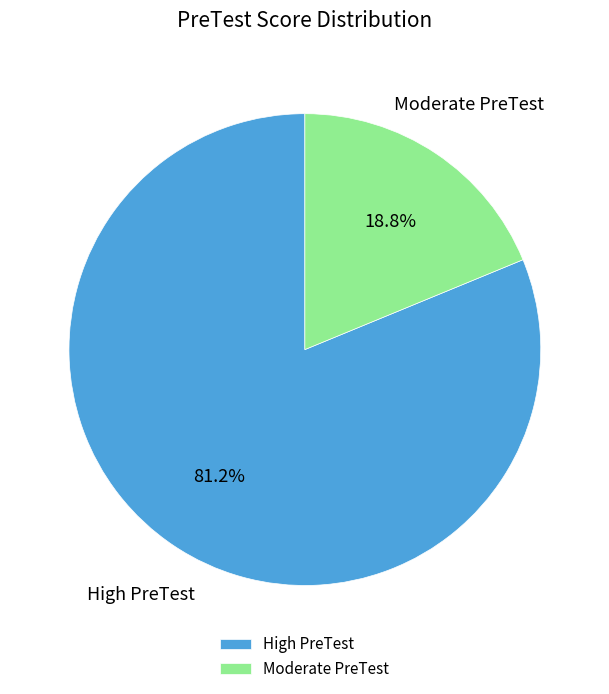

What is the ratio of the value at Moderate PreTest to the value at High PreTest?

0.2